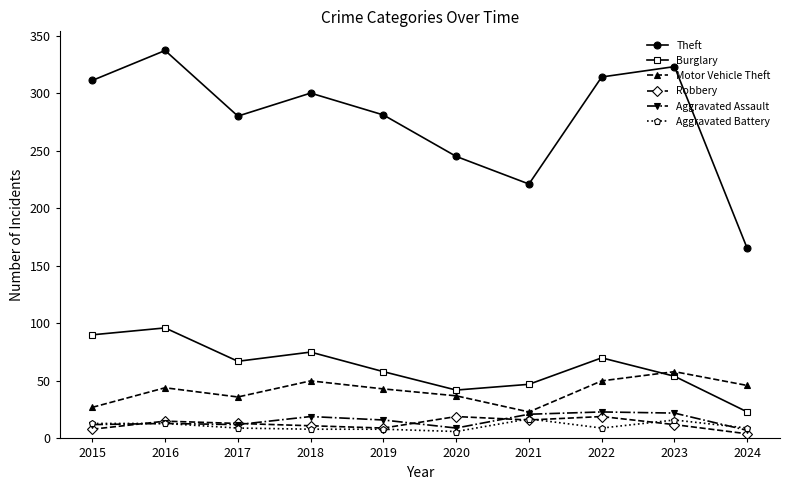

True or false: Theft and Robbery intersect in this chart.

False